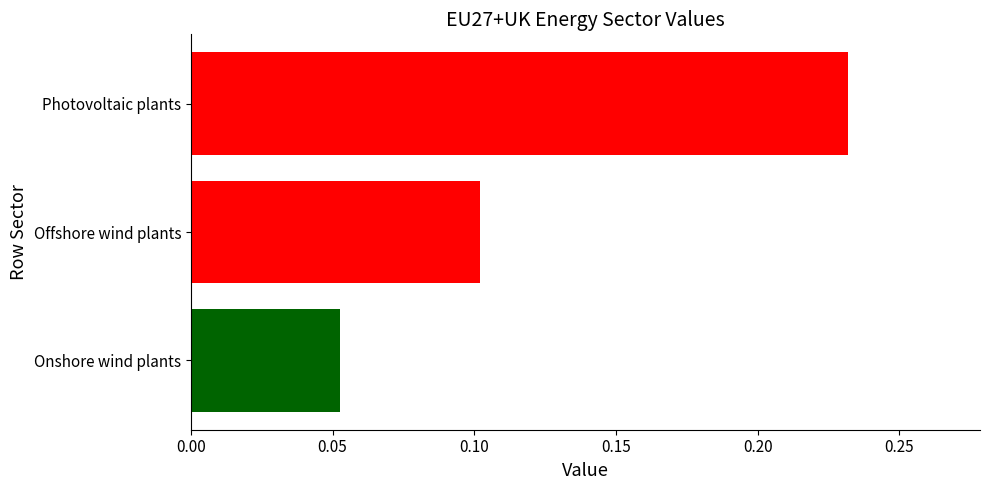

List the labels in order of value, largest first.

Photovoltaic plants, Offshore wind plants, Onshore wind plants